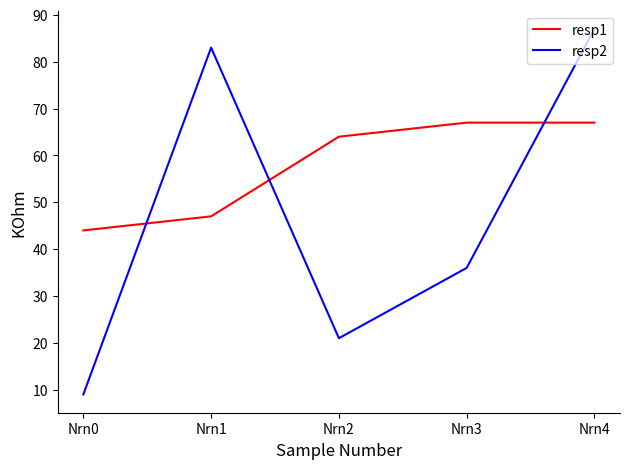

Is it true that resp1 equals 94 at Nrn2?

False